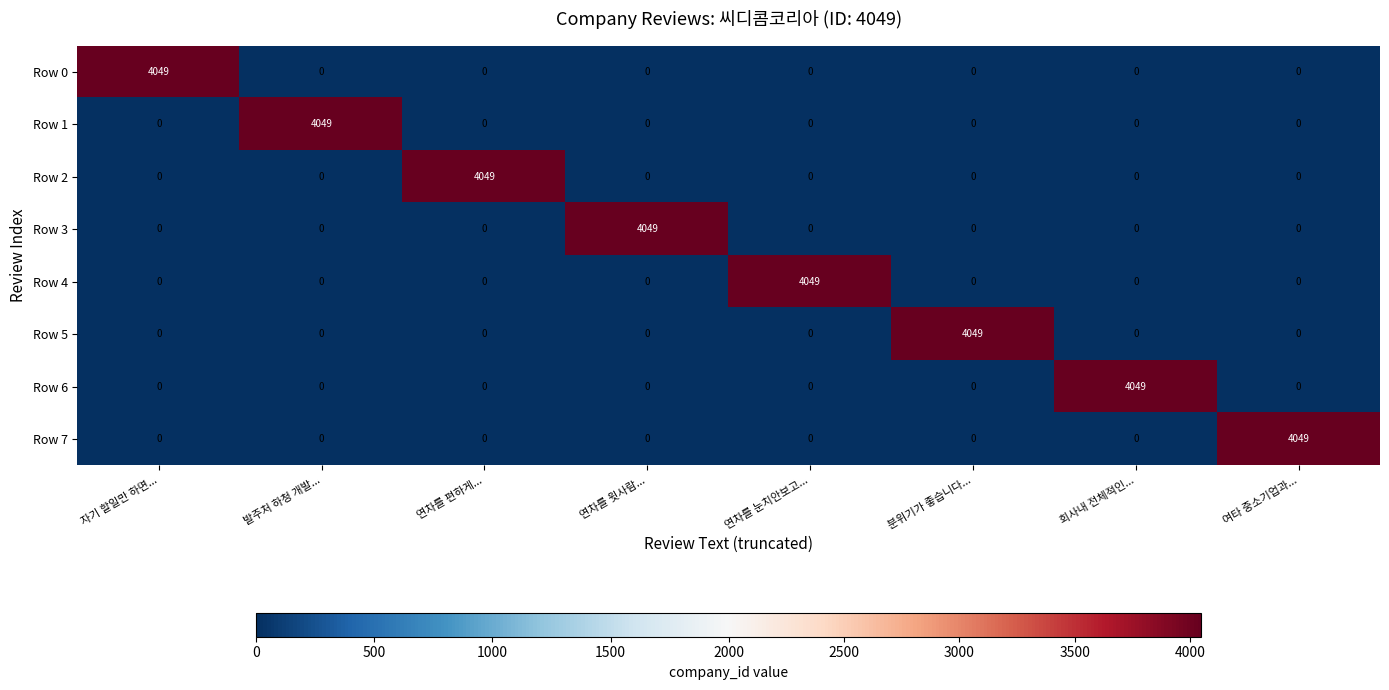

The value of Row 0 at 발주처 하청 개발... is 2592. True or false?

False